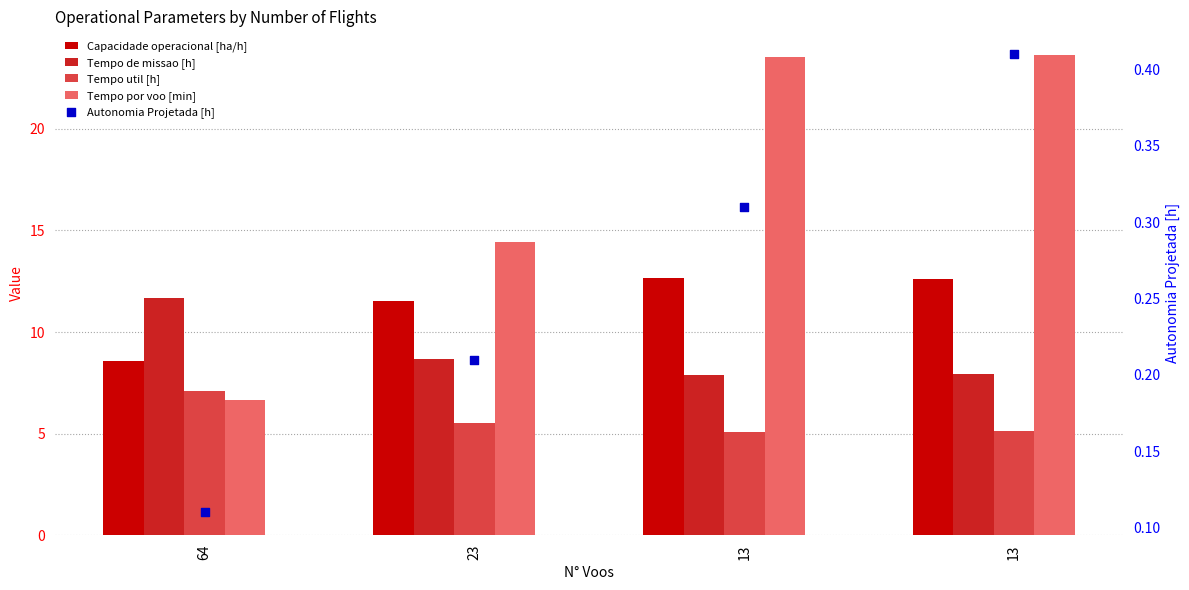

Which series has the widest spread of Y values?

Tempo por voo [min]